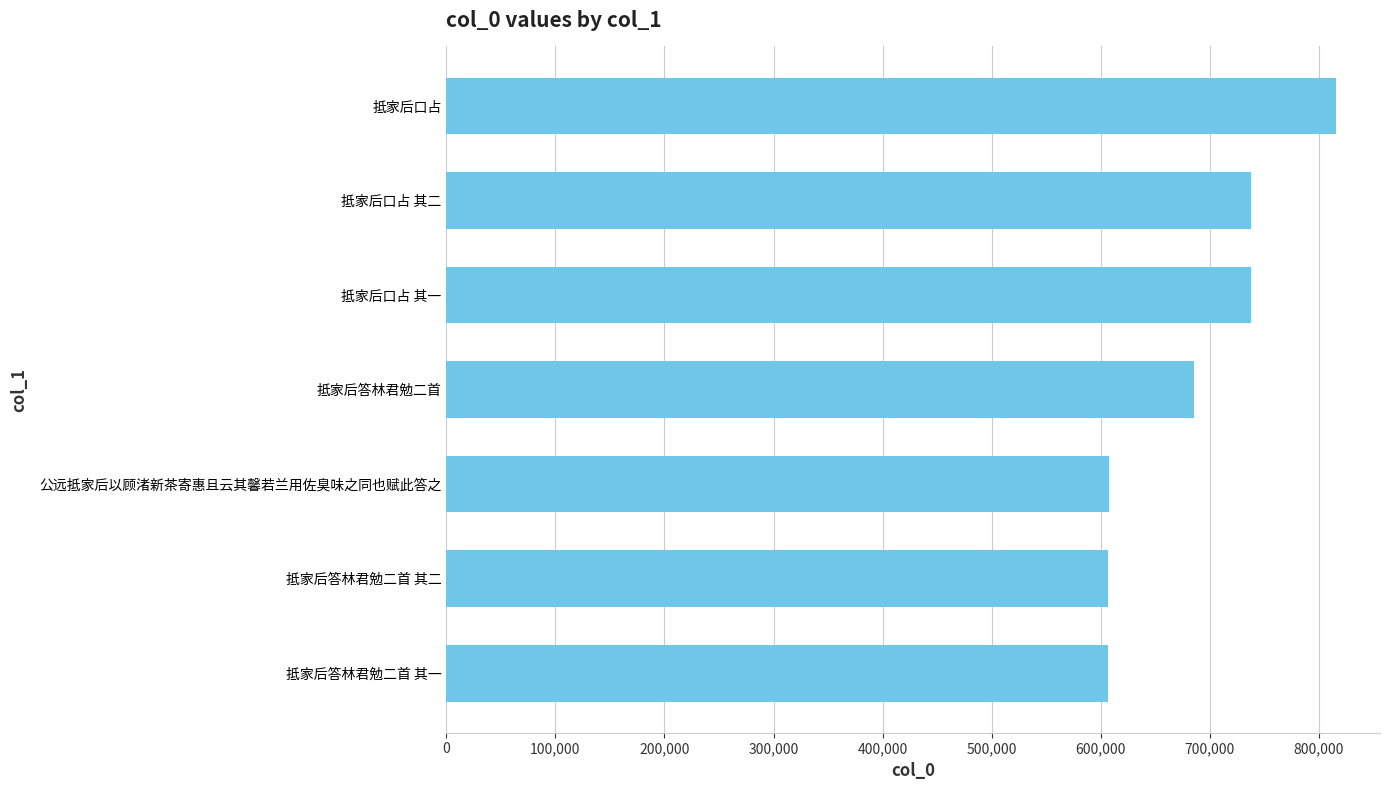

How many series are shown in this chart?

1